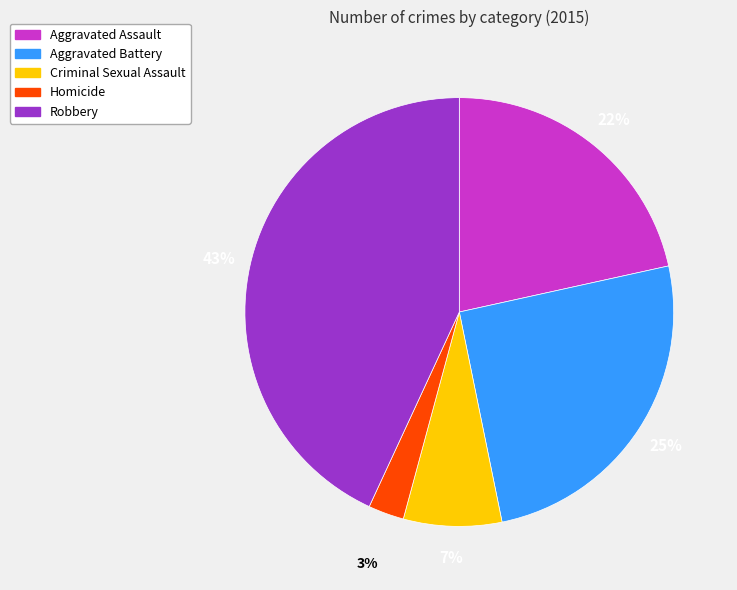

To the nearest percent, what portion does Homicide represent?

3%